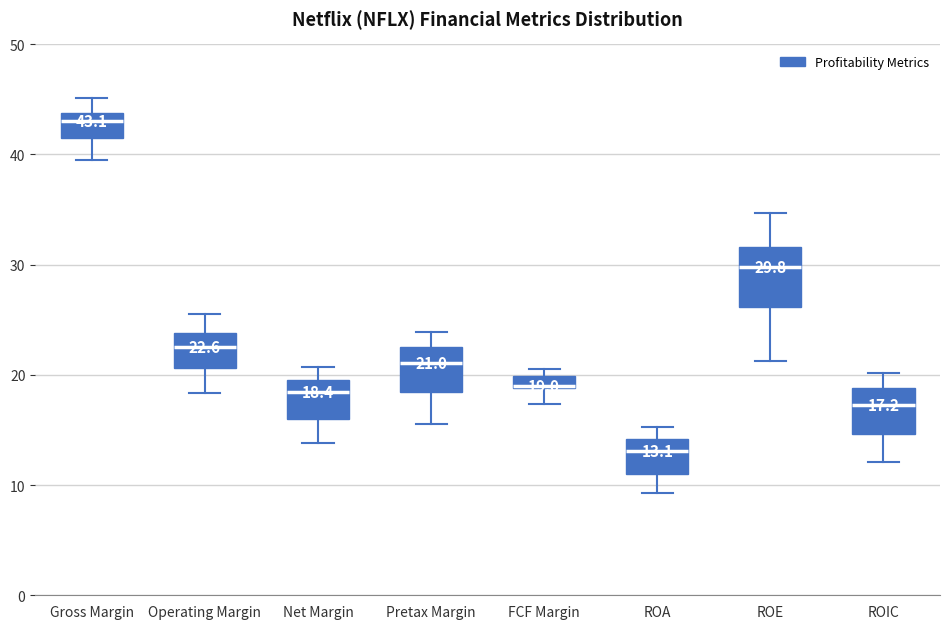

Which box is the tallest, from its lower edge to its upper edge?

ROE